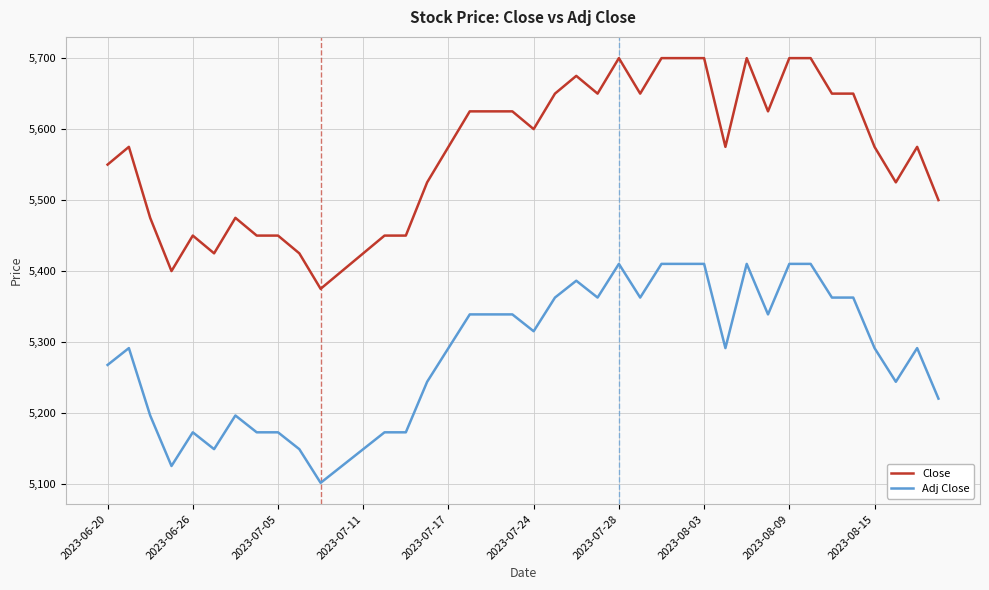

What is the smallest value displayed?

5101.7